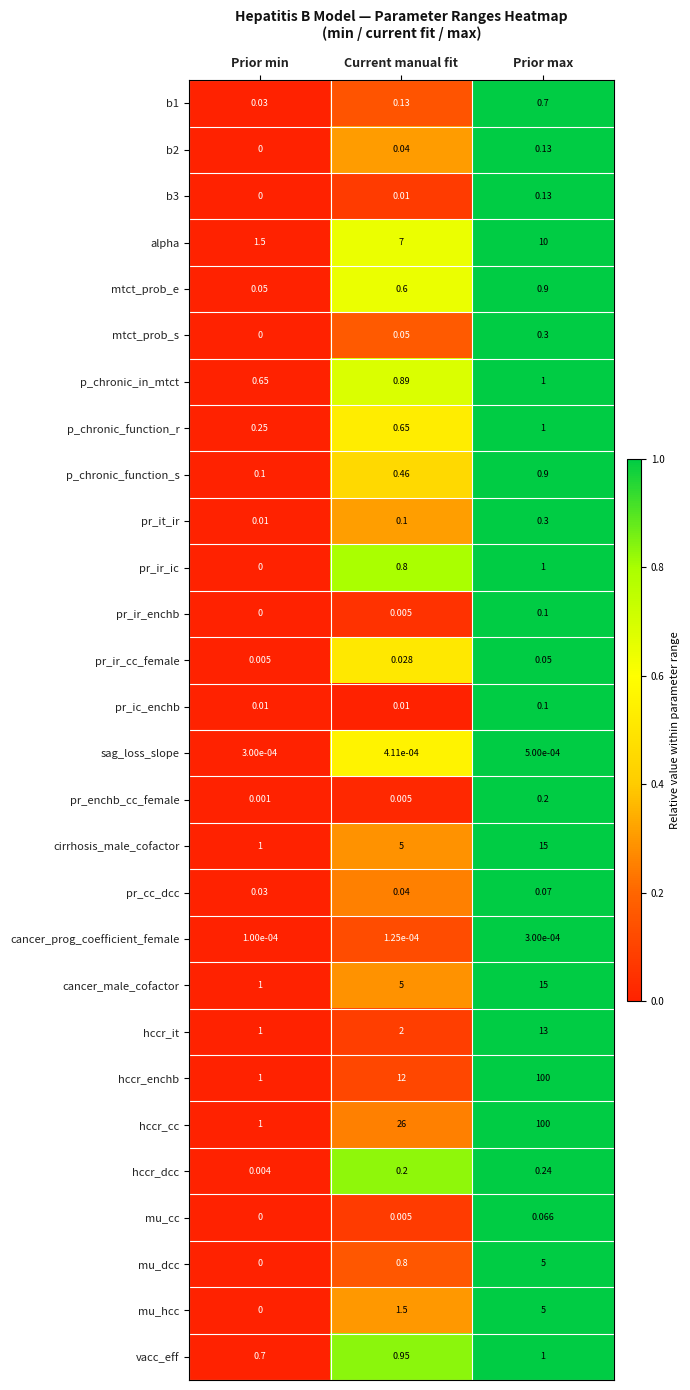

What is the greatest value displayed?

100.0